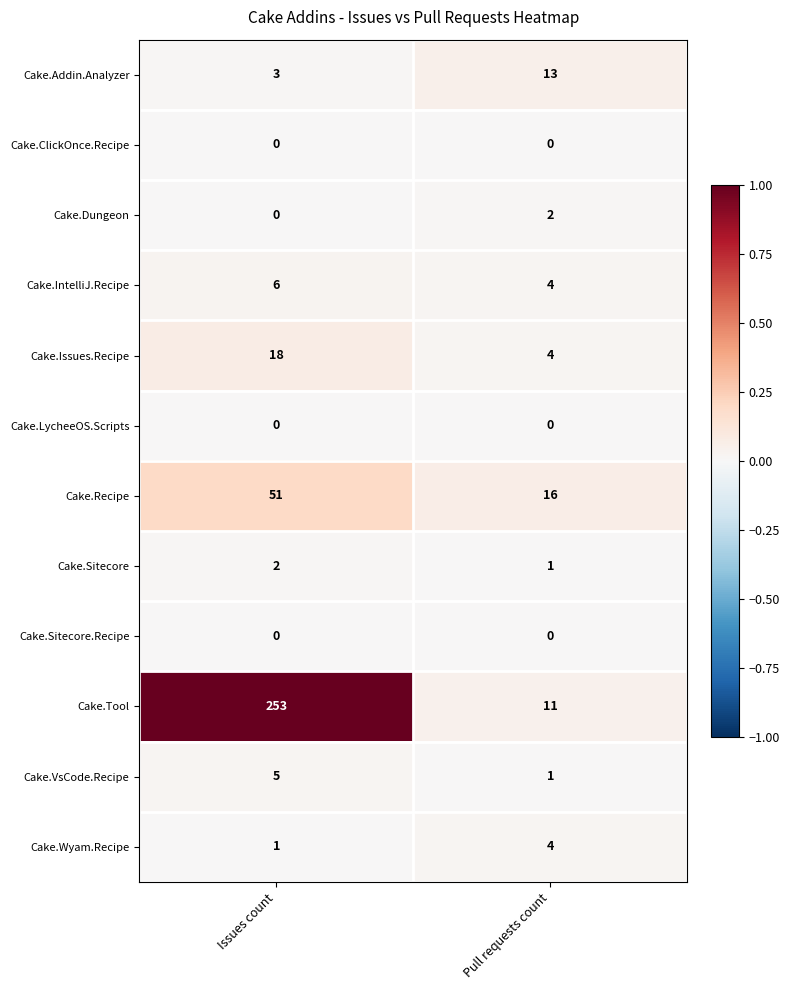

Reading left to right, what are all the values shown in this chart?

Cake.Addin.Analyzer: Issues count=3	Pull requests count=13
Cake.ClickOnce.Recipe: Issues count=0	Pull requests count=0
Cake.Dungeon: Issues count=0	Pull requests count=2
Cake.IntelliJ.Recipe: Issues count=6	Pull requests count=4
Cake.Issues.Recipe: Issues count=18	Pull requests count=4
Cake.LycheeOS.Scripts: Issues count=0	Pull requests count=0
Cake.Recipe: Issues count=51	Pull requests count=16
Cake.Sitecore: Issues count=2	Pull requests count=1
Cake.Sitecore.Recipe: Issues count=0	Pull requests count=0
Cake.Tool: Issues count=253	Pull requests count=11
Cake.VsCode.Recipe: Issues count=5	Pull requests count=1
Cake.Wyam.Recipe: Issues count=1	Pull requests count=4